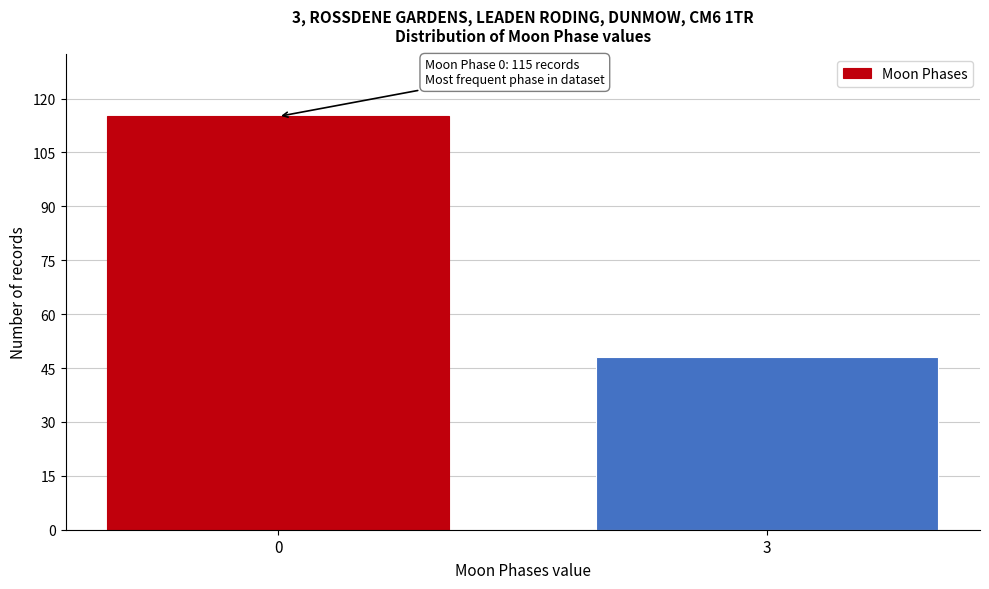

Reading left to right, extract all data points from this chart.

115	48